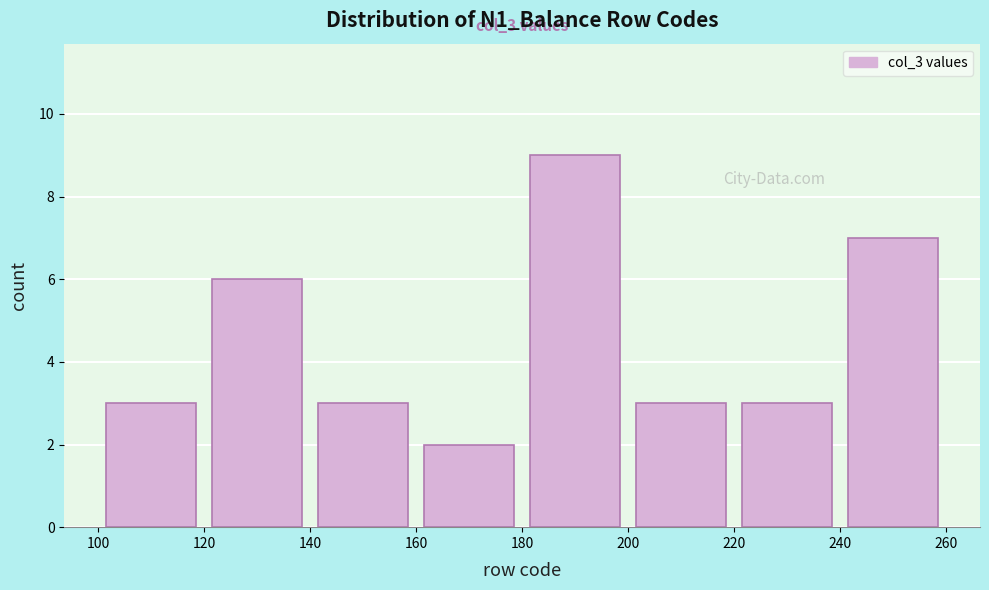

Which range on the x-axis has the tallest bar?

180 to 200